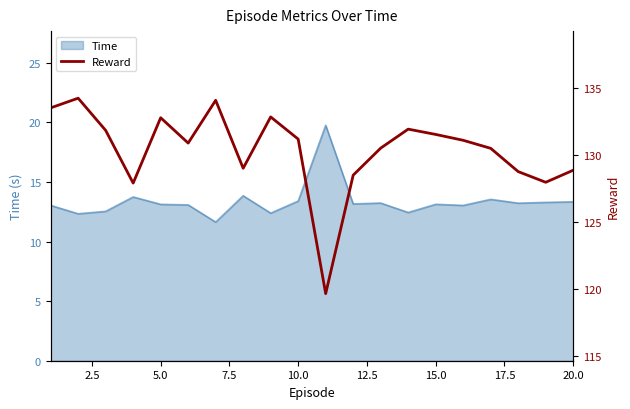

What is the minimum value for Time?

11.6